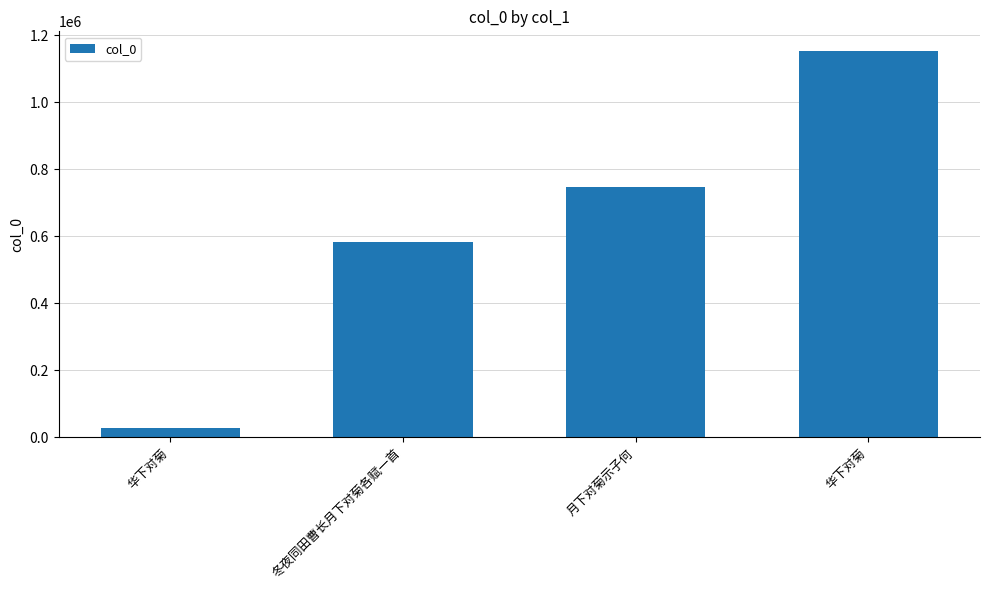

Reading left to right, list all the values displayed in this chart.

28672	583539	747981	1154425